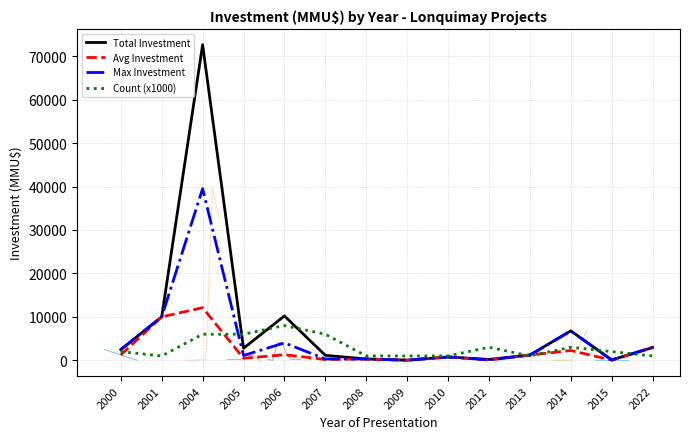

In Total Investment, how many points are higher than both neighbors (excluding endpoints)?

4